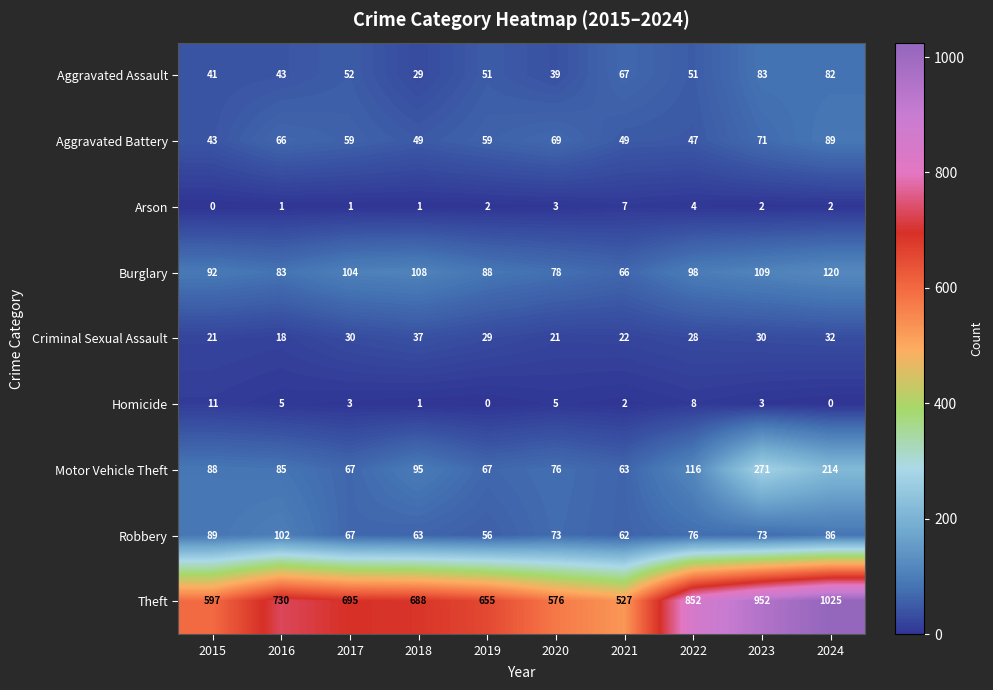

At which label does Burglary reach its peak?

2024